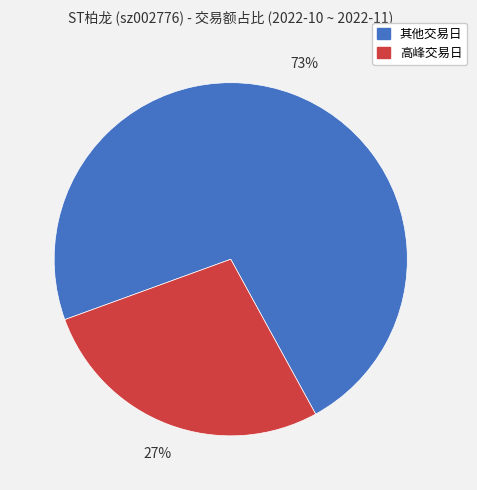

Do 其他交易日 and 高峰交易日 together represent more than half of the pie?

Yes